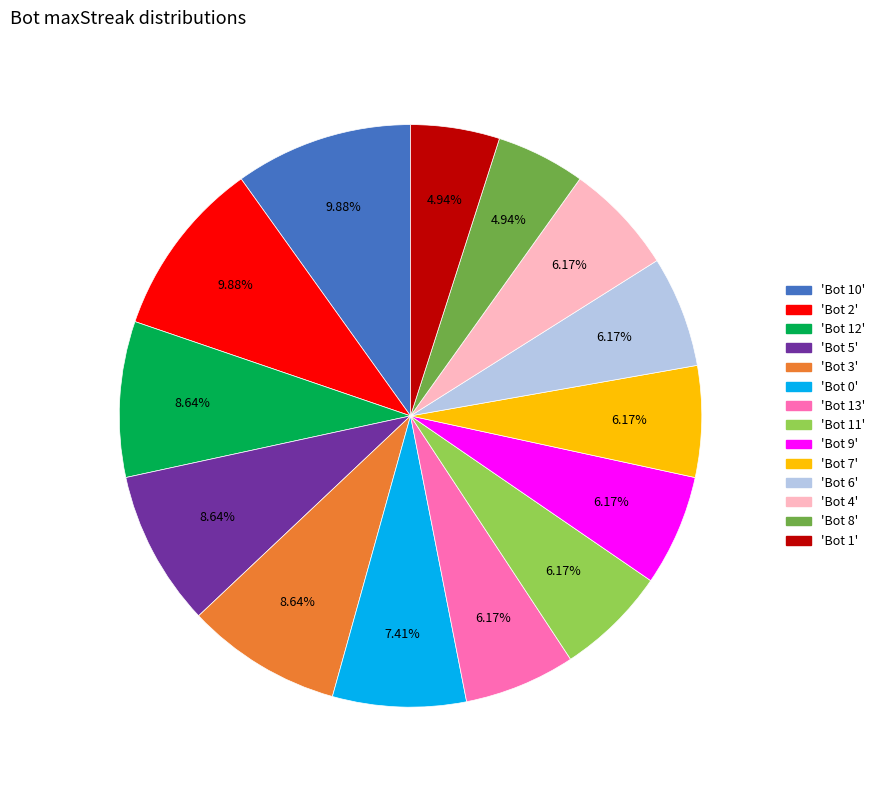

Count the number of slices in the pie.

14